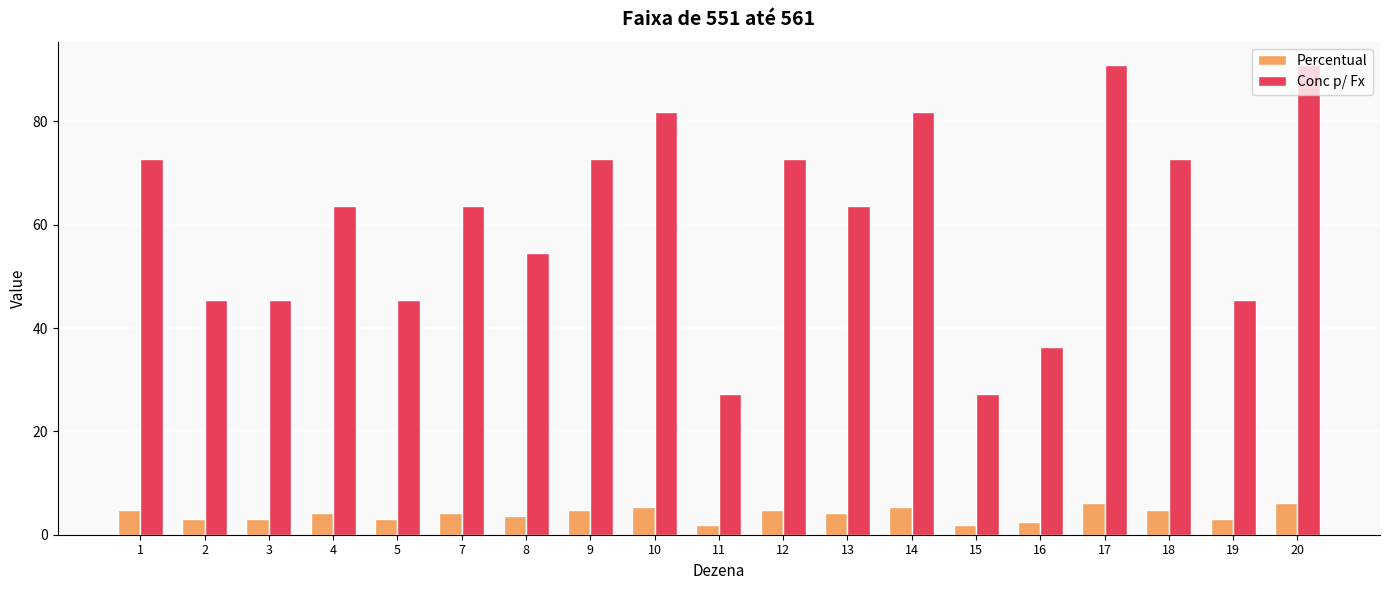

Rank the series by their average value, from highest to lowest.

Conc p/ Fx, Percentual